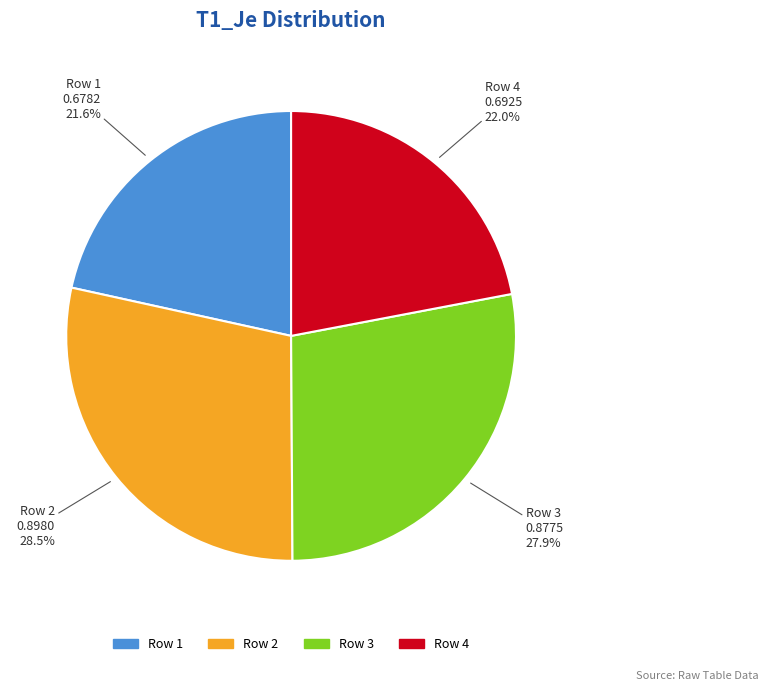

Is there a majority slice in this chart?

No